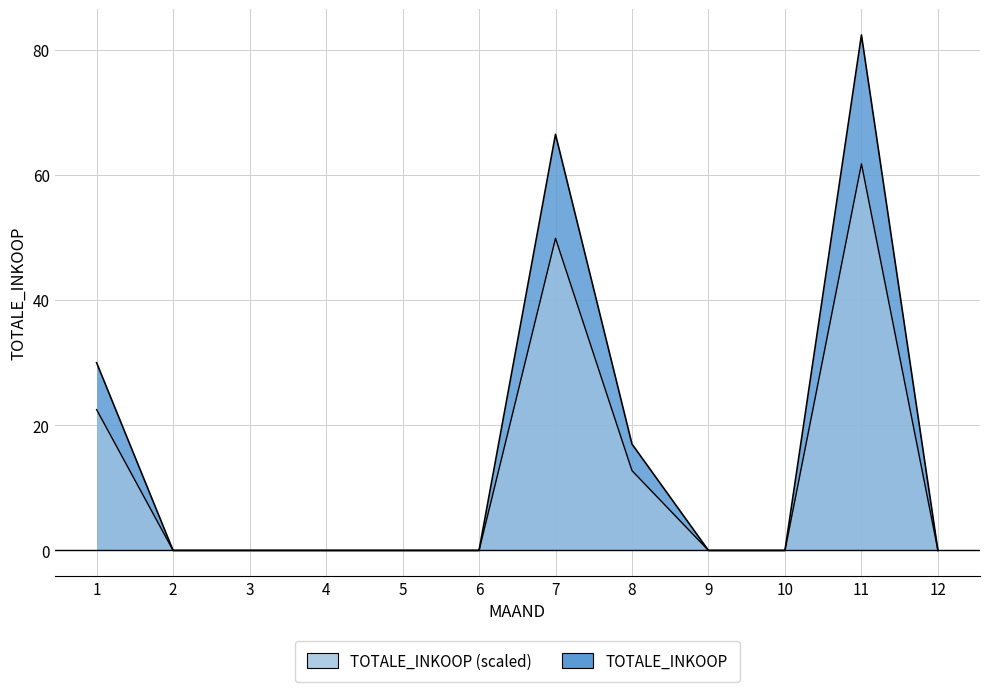

What is the value of the 1st point from the left?

30.0